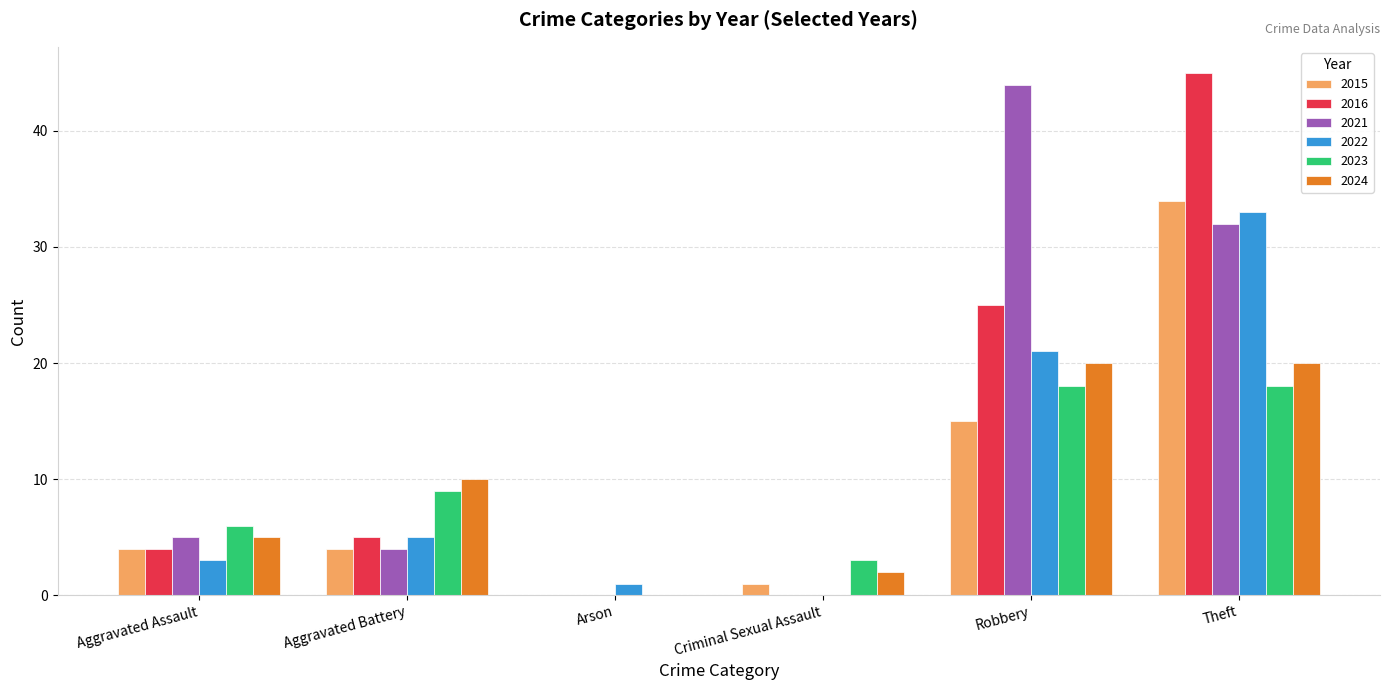

Count the number of data series in this chart.

6